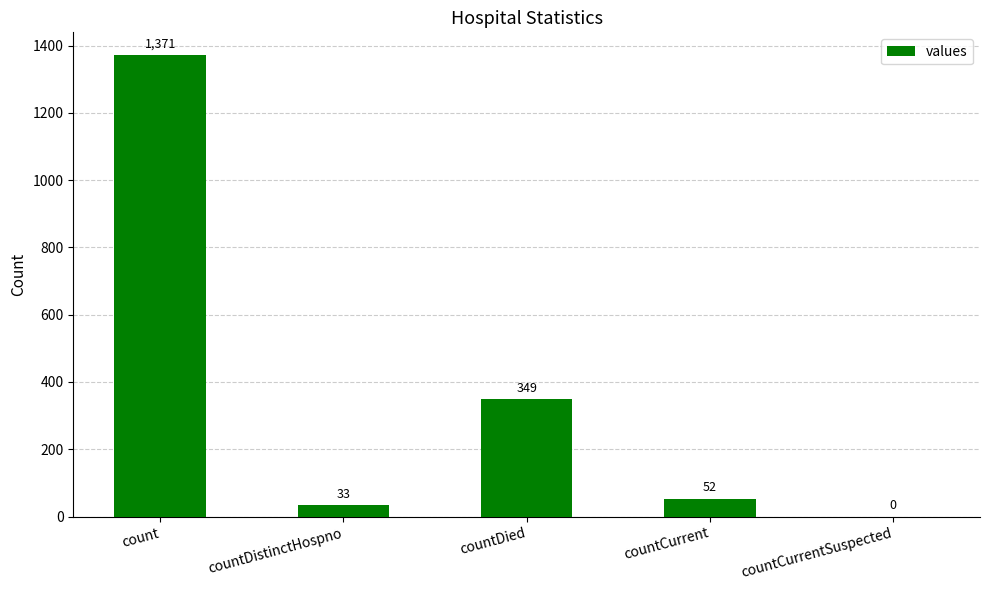

Read the value at count.

1371